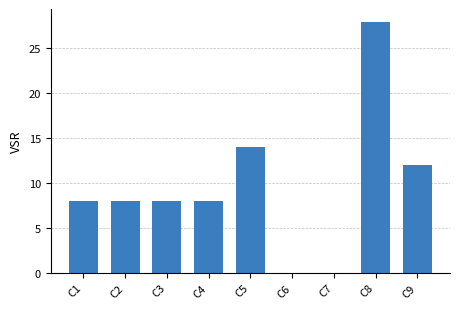

Which label corresponds to the largest value in the chart?

C8